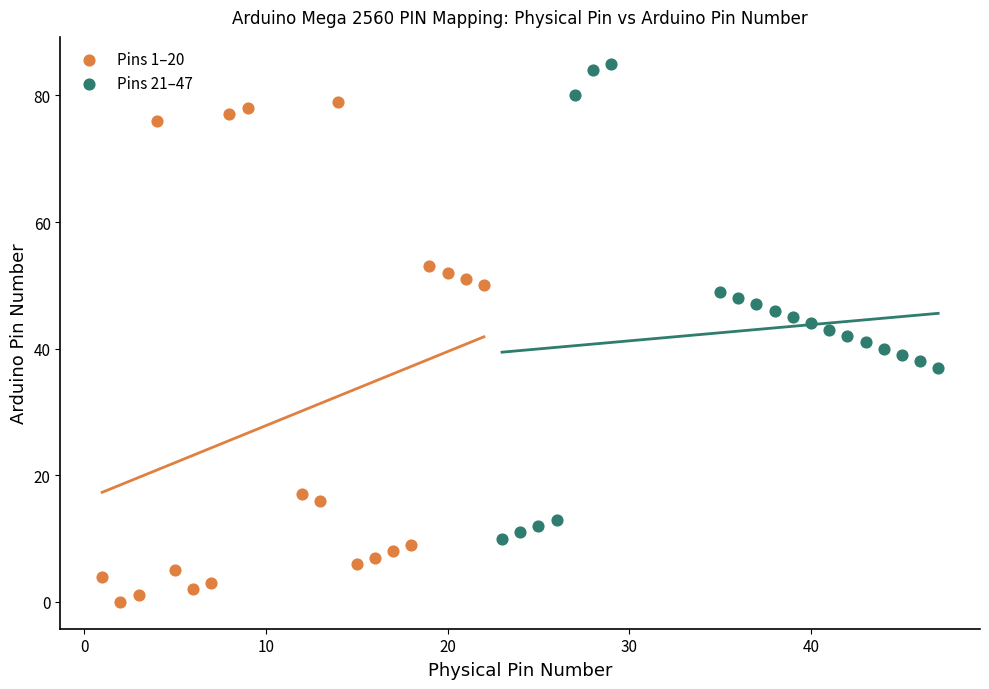

Which series has the largest Y range (max minus min)?

Pins 1–20